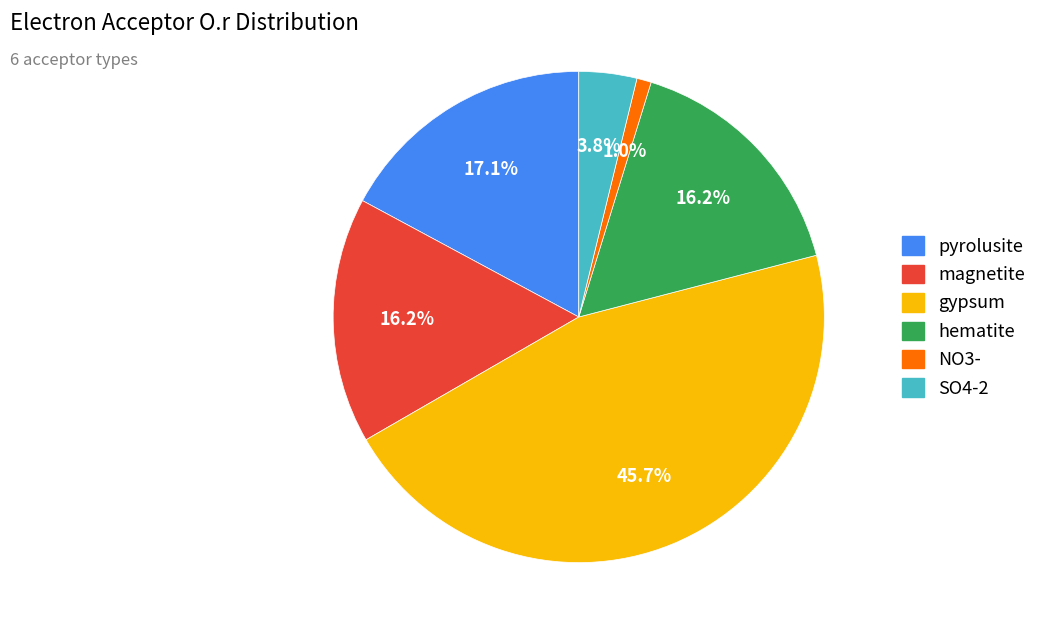

Which has a higher value, SO4-2 or magnetite?

magnetite